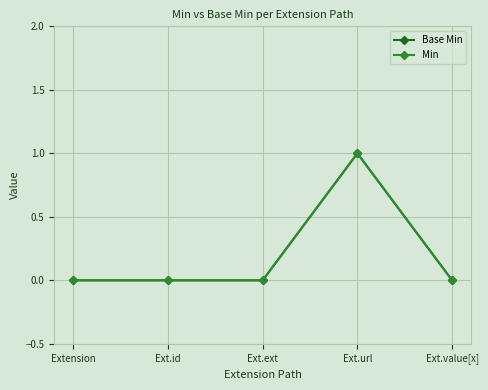

True or false: Min has a value of 0 at Ext.id.

True